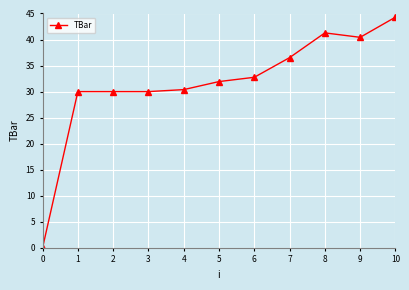

The value at 10 is 14.2. True or false?

False